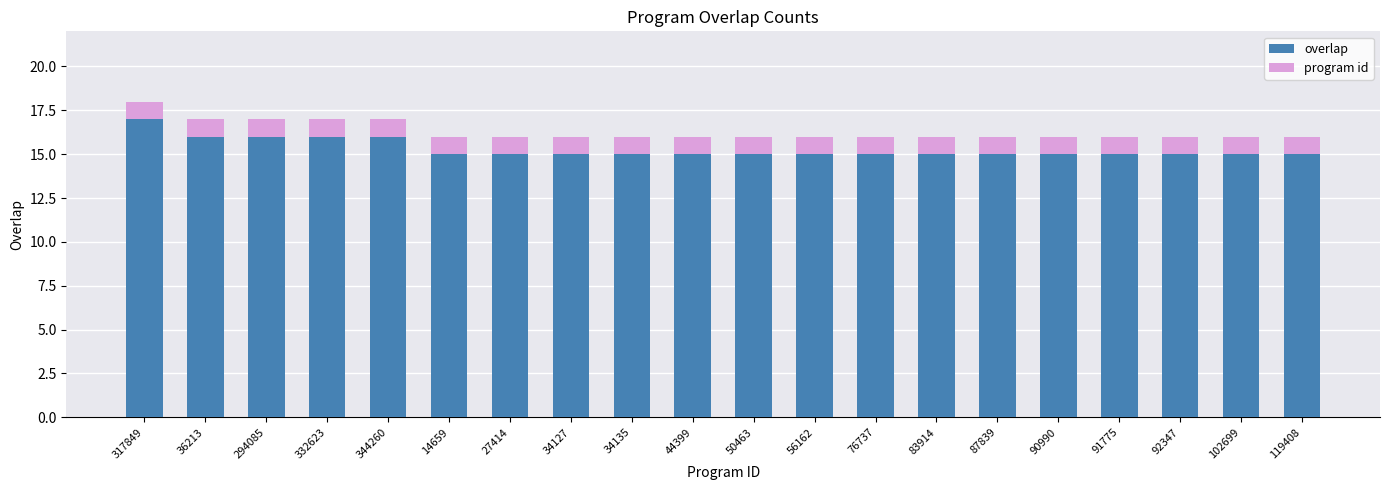

Does the chart contain stacked bars?

Yes